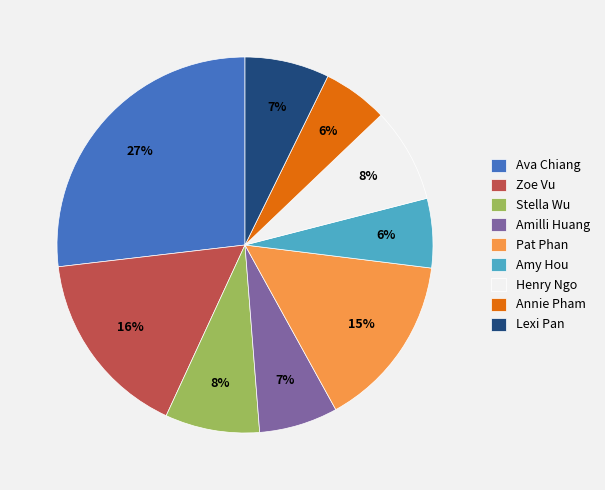

What is the largest slice in the pie chart?

Ava Chiang